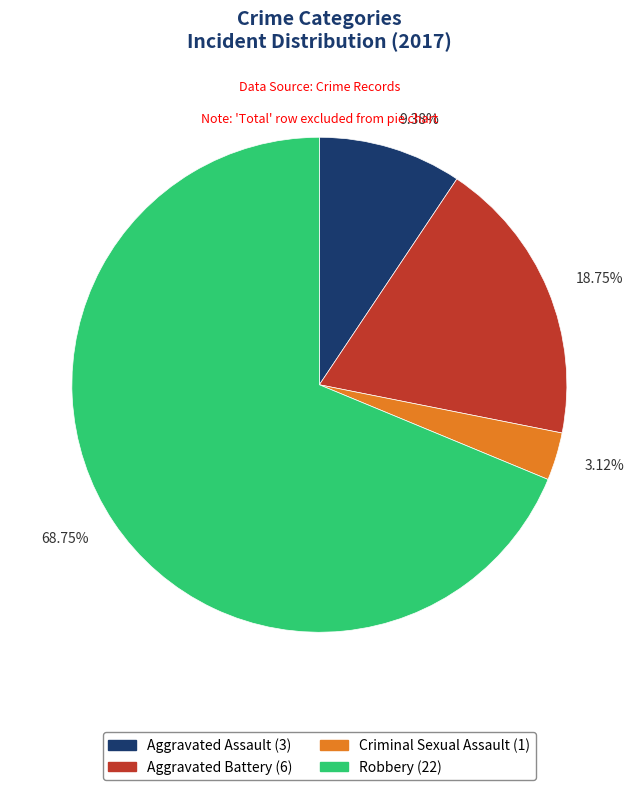

How many slices are in this pie chart?

4